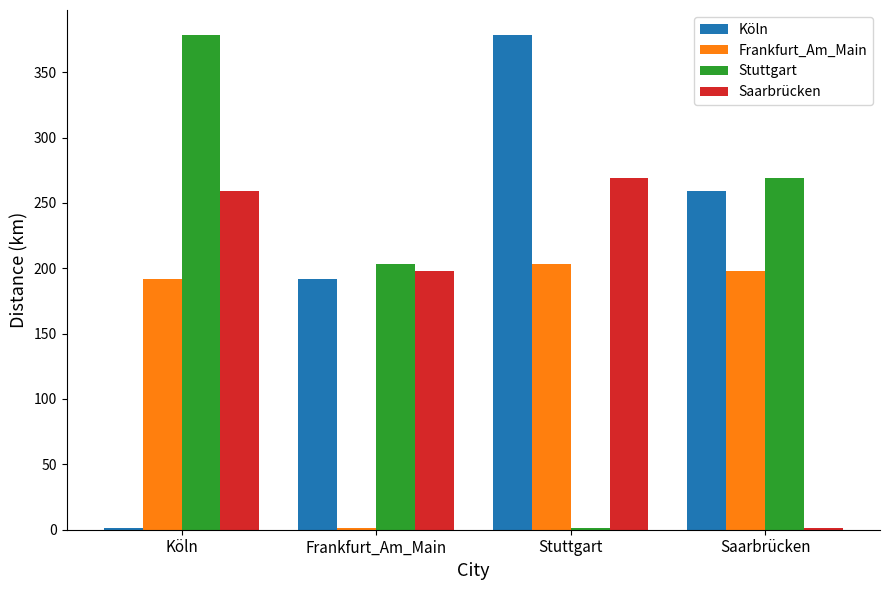

How many values in the Saarbrücken series exceed 258?

2